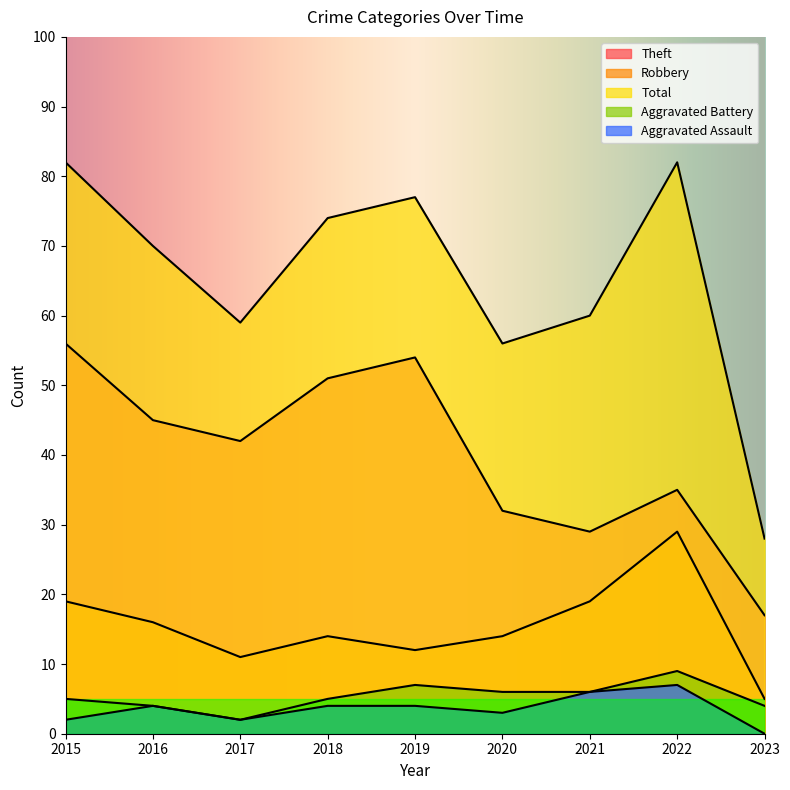

Rank the series at 2019 from lowest to highest value.

Aggravated Assault, Aggravated Battery, Robbery, Theft, Total